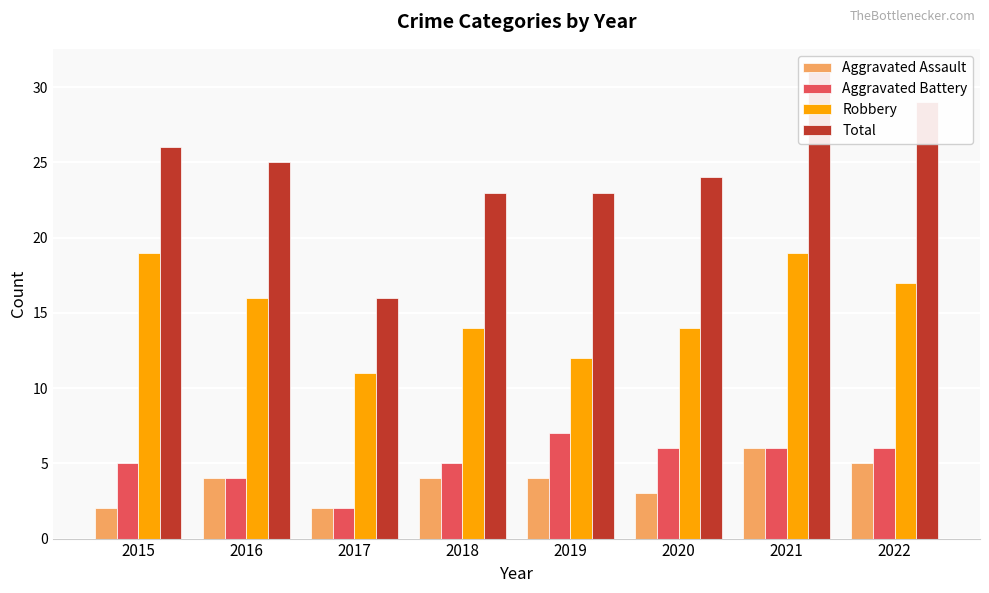

What is the sum of the Total values at 2020 and 2018?

47